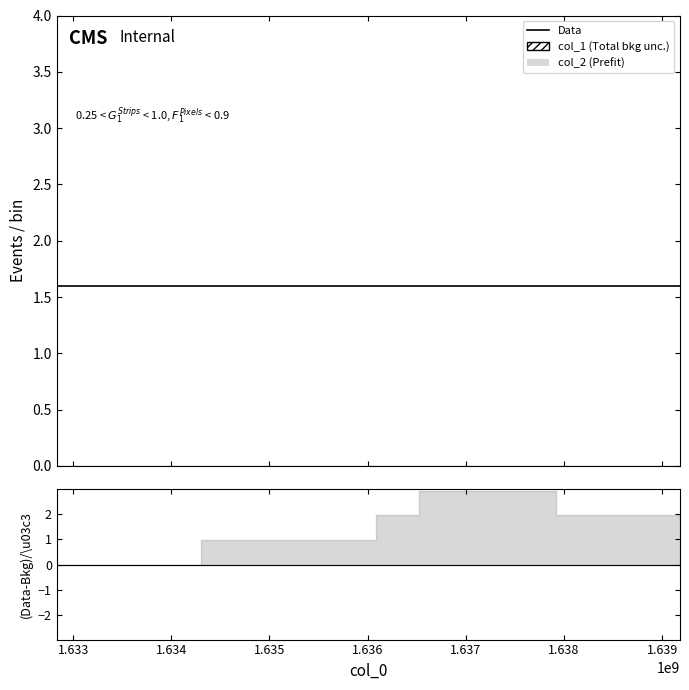

List the labels in order of col_2 value, smallest first.

1632833248, 1635779894, 1636388404, 1636651128, 1639182550